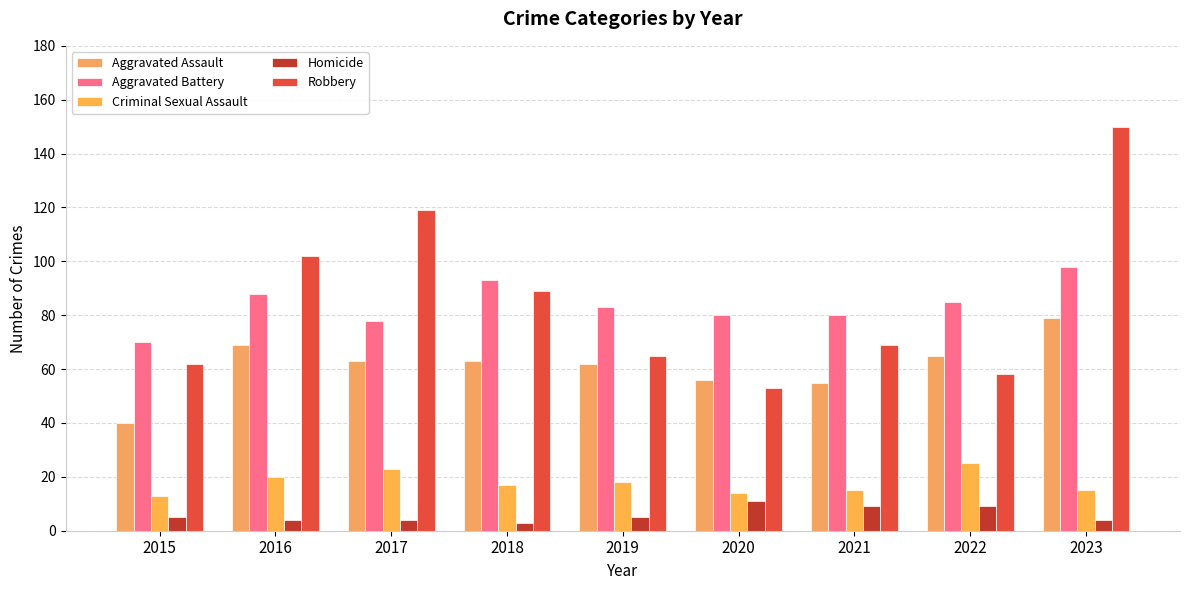

At 2022, list the series in order from largest to smallest.

Aggravated Battery, Aggravated Assault, Robbery, Criminal Sexual Assault, Homicide